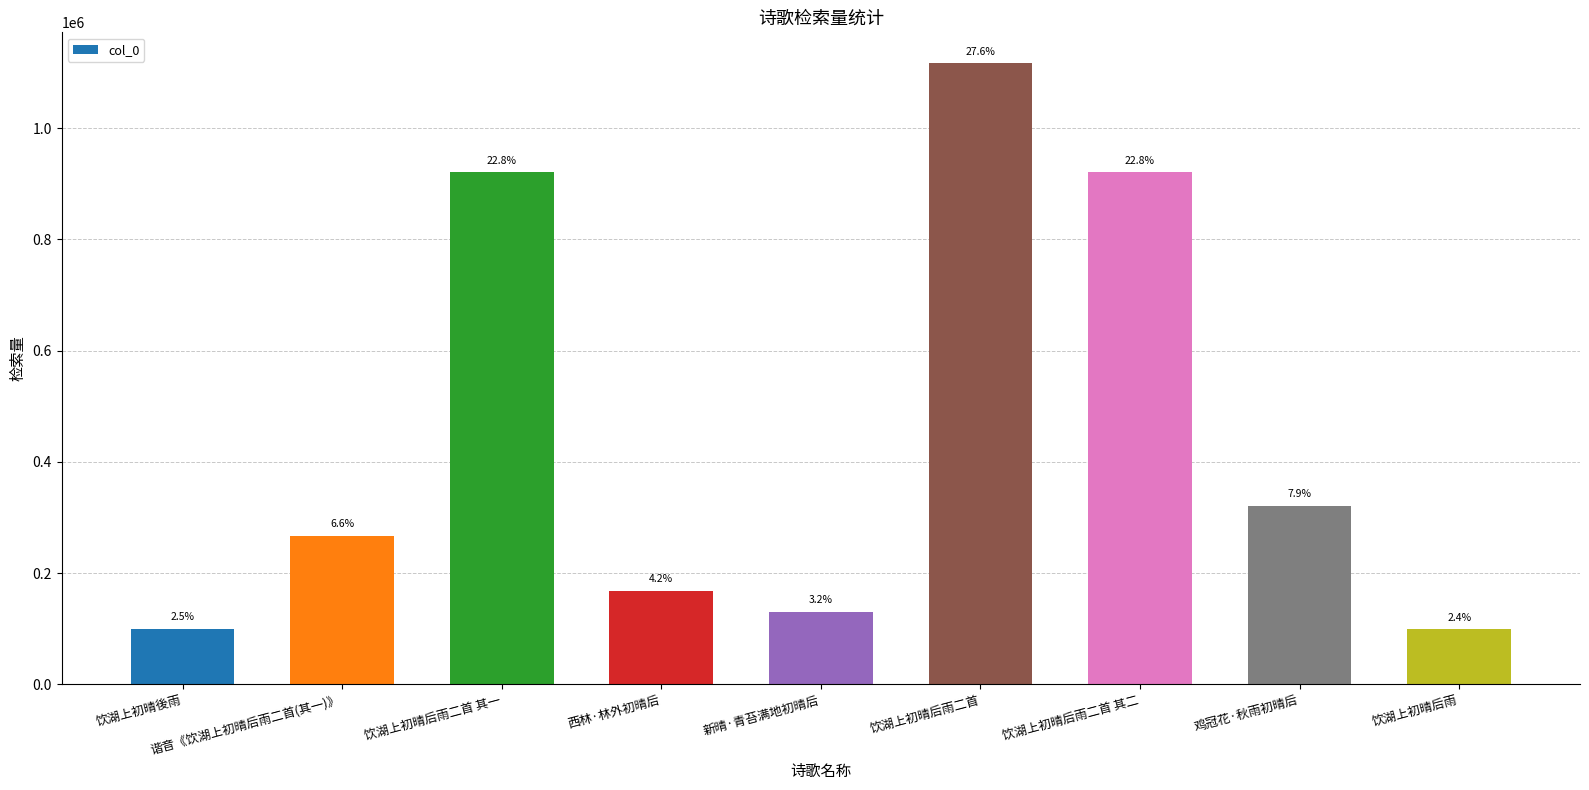

What is the sum of all values?

4042544